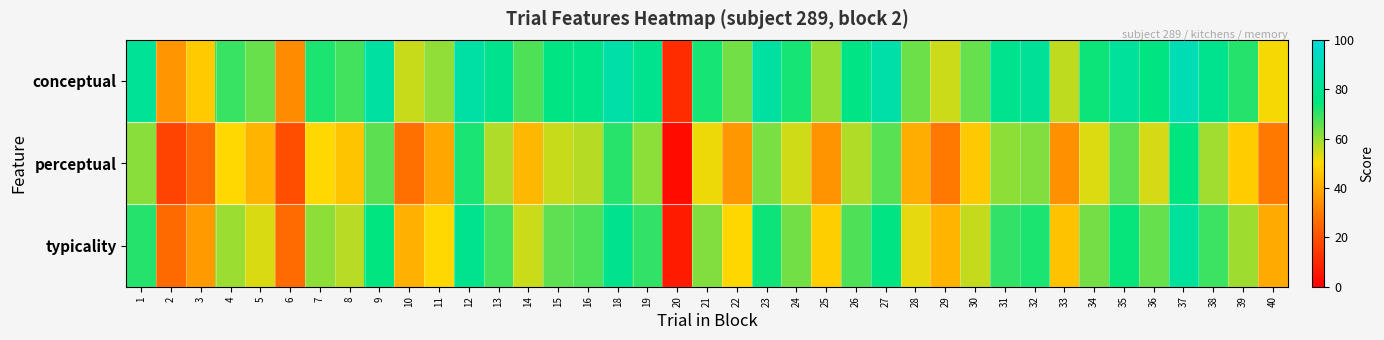

At how many categories does at least one series exceed 18?

38